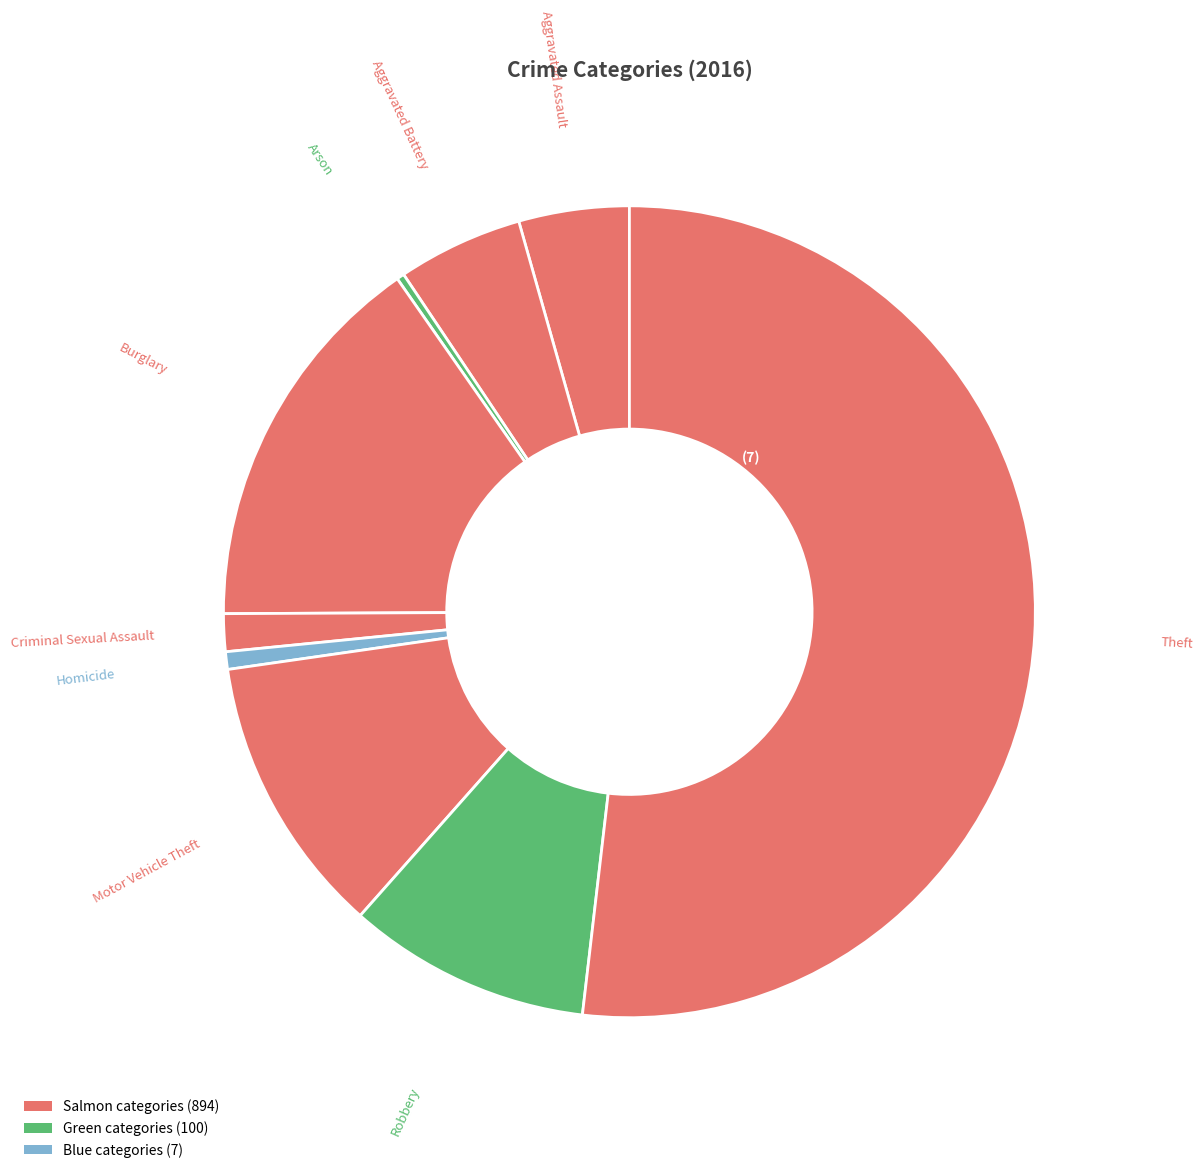

Which has a higher value, Burglary or Aggravated Battery?

Burglary